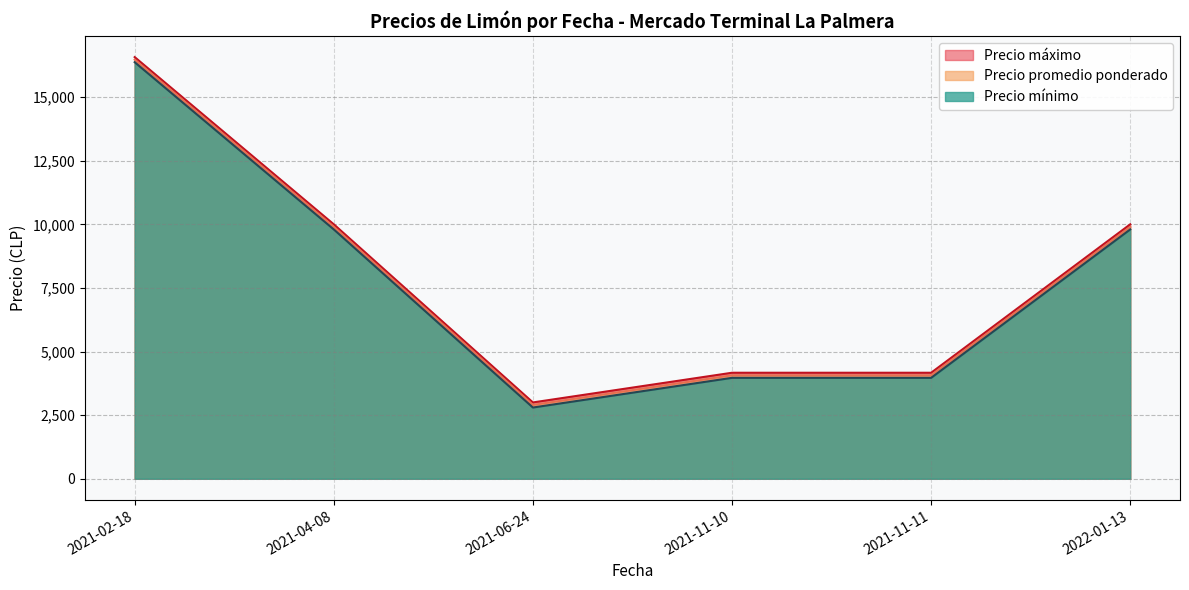

Which series changed the most between 2021-02-18 and 2021-04-08?

Precio promedio ponderado